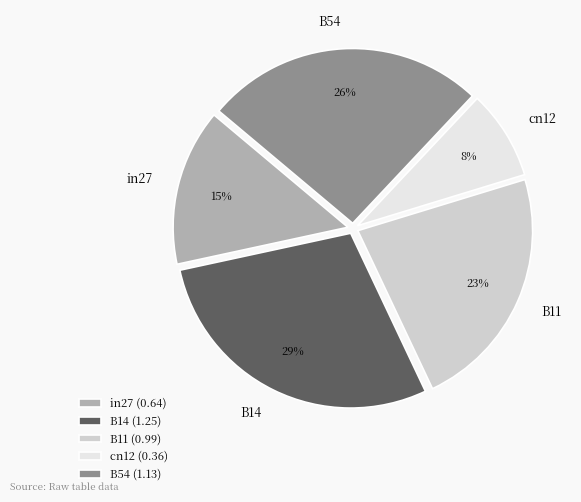

To the nearest percent, what is the combined percentage of in27 and cn12?

23%